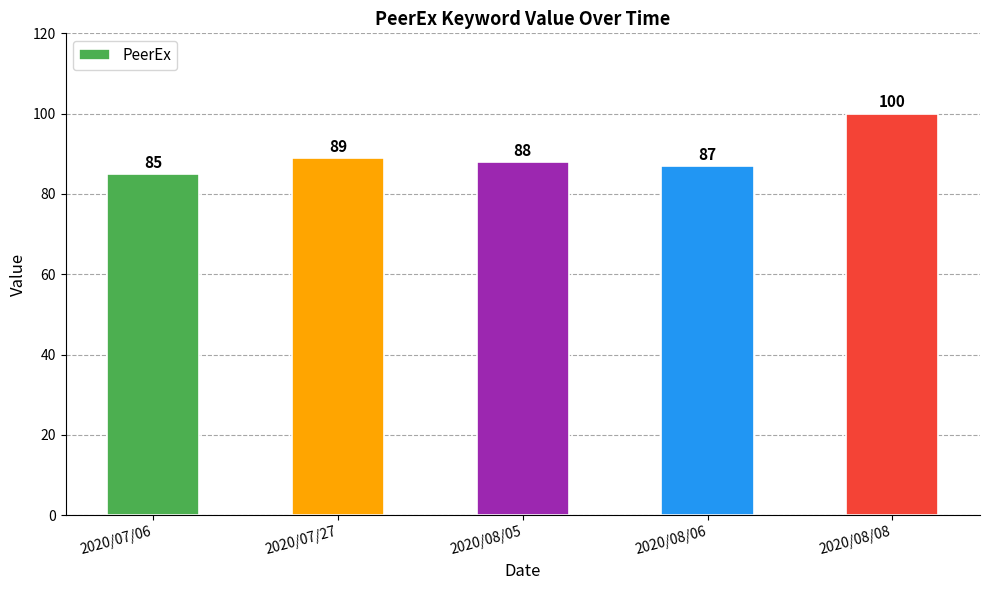

Rank the categories by value from highest to lowest.

2020/08/08, 2020/07/27, 2020/08/05, 2020/08/06, 2020/07/06